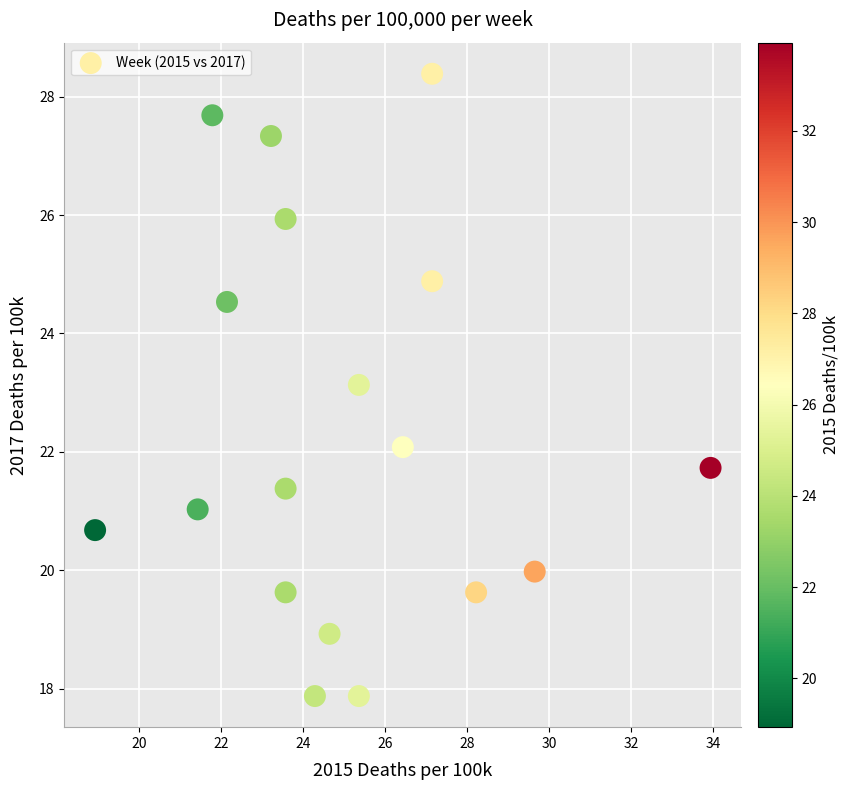

What Y value in the scatter plot is closest to 23?

23.1